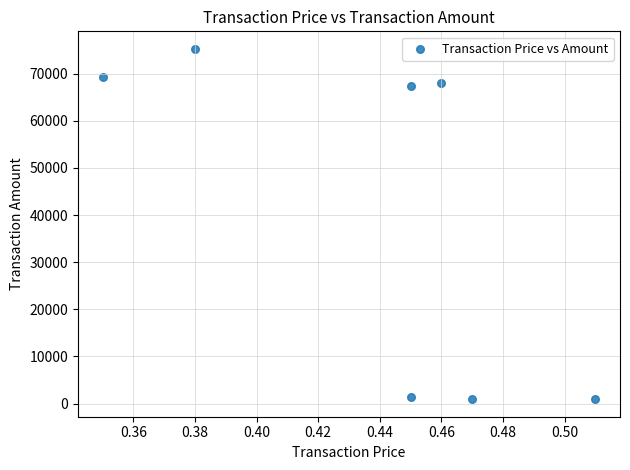

What is the average Y value?

40457